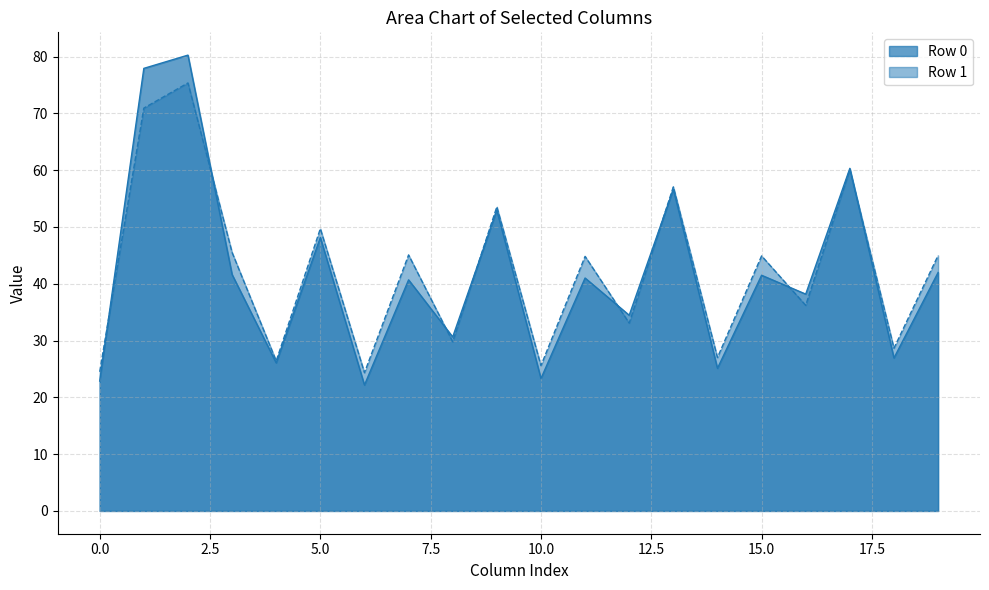

What is the difference between the highest and lowest values at 1?

50.9